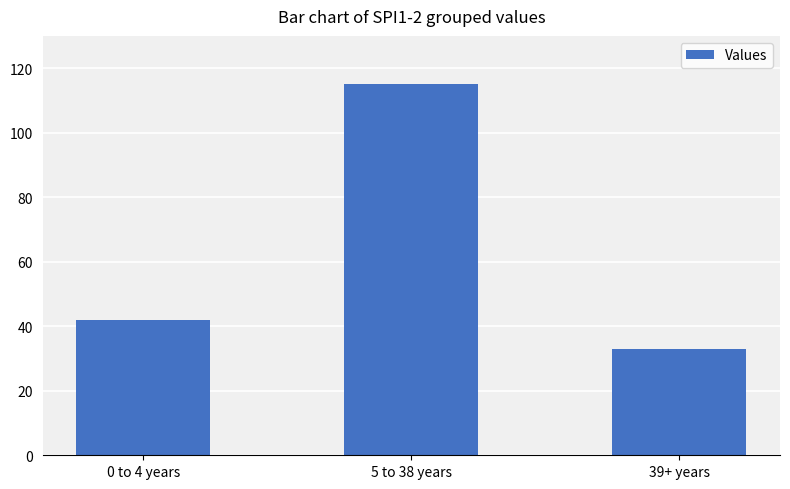

Does the chart contain stacked bars?

No